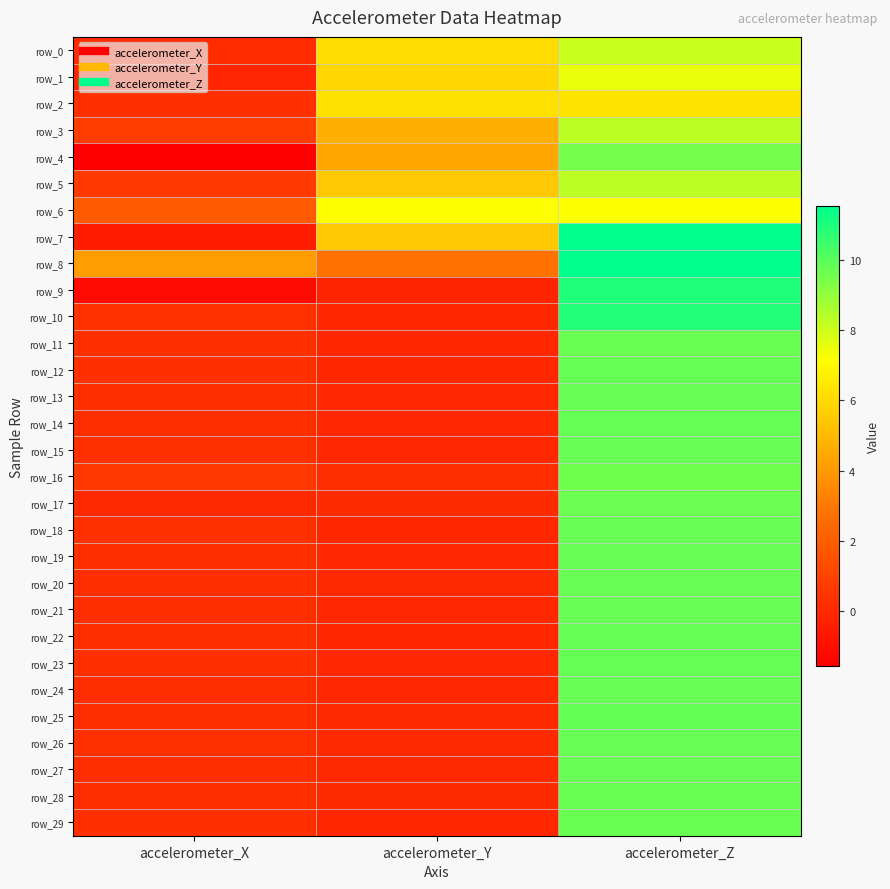

Which series has the largest total across all categories?

row_8